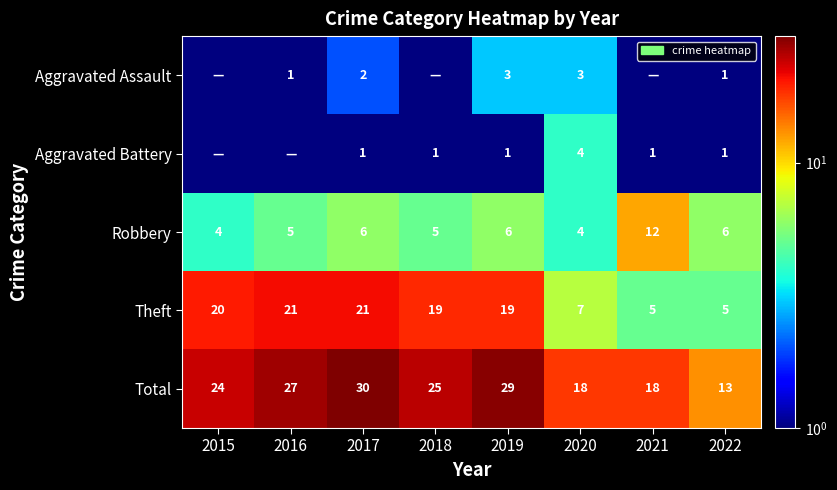

The value of Theft at 2015 is 20.0. True or false?

True